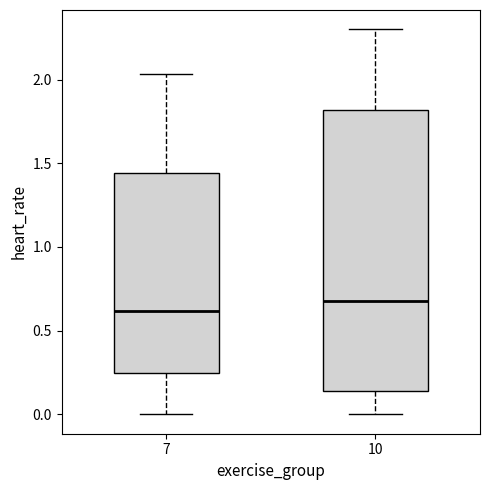

Reading left to right, read every box against the y-axis: the position of its median line, the range the box covers, and the ends of its whiskers. The values are not printed on the chart, so give them approximately, as read against the axis.

7: median 0.60, box 0.25 to 1.45, whiskers 0.00 to 2.05
10: median 0.70, box 0.15 to 1.80, whiskers 0.00 to 2.30